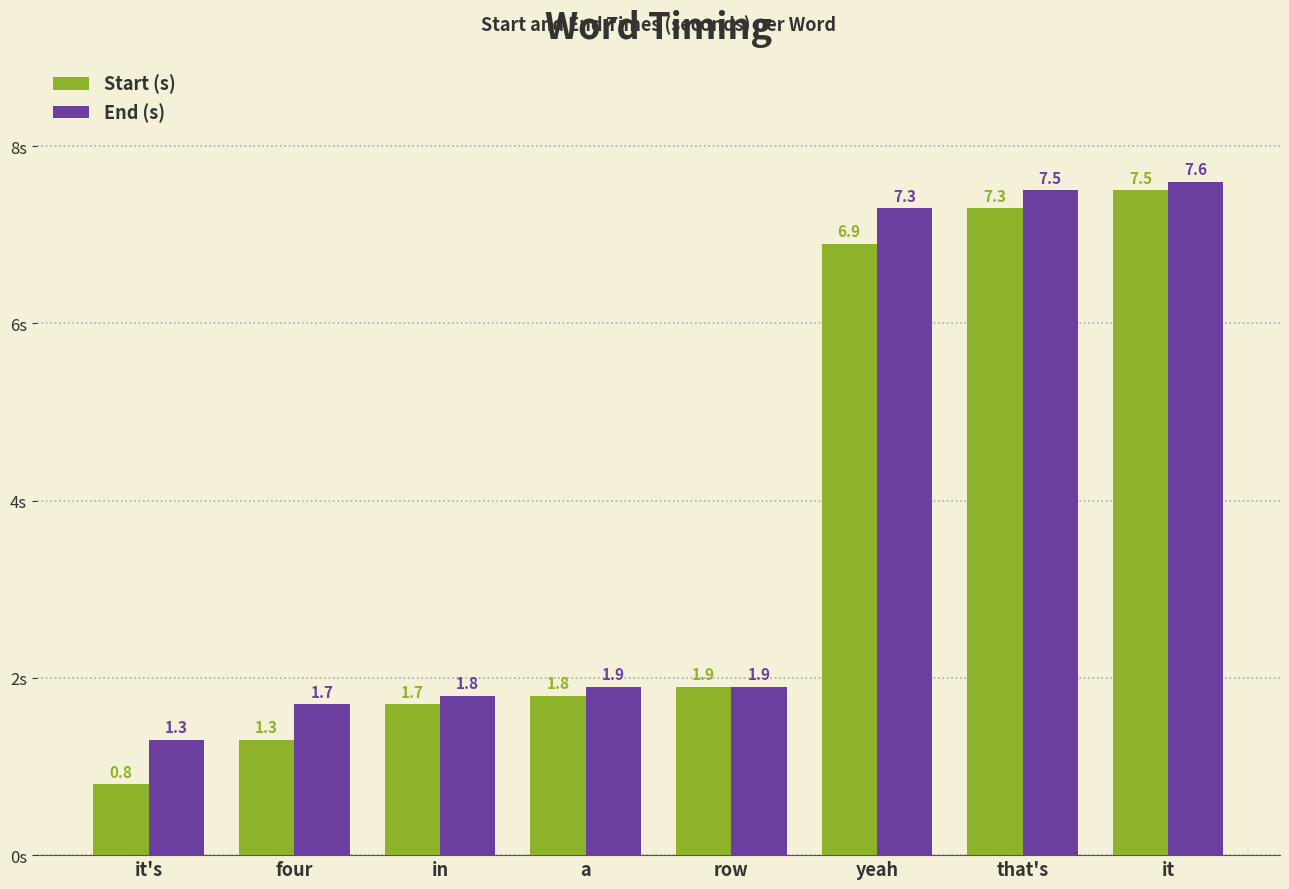

Read the End (s) value at in.

1.8